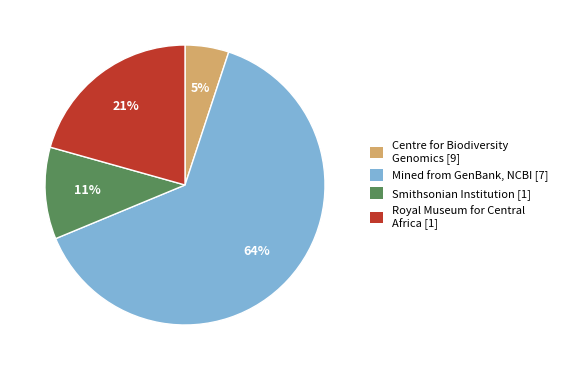

Does any single category account for the majority?

Yes